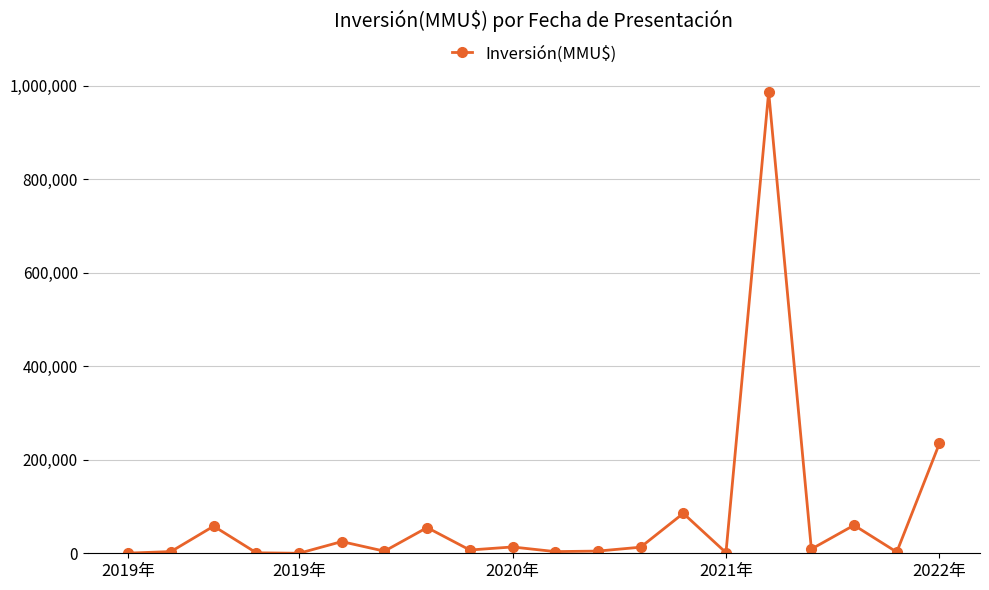

What is the sum of all values?

1569551